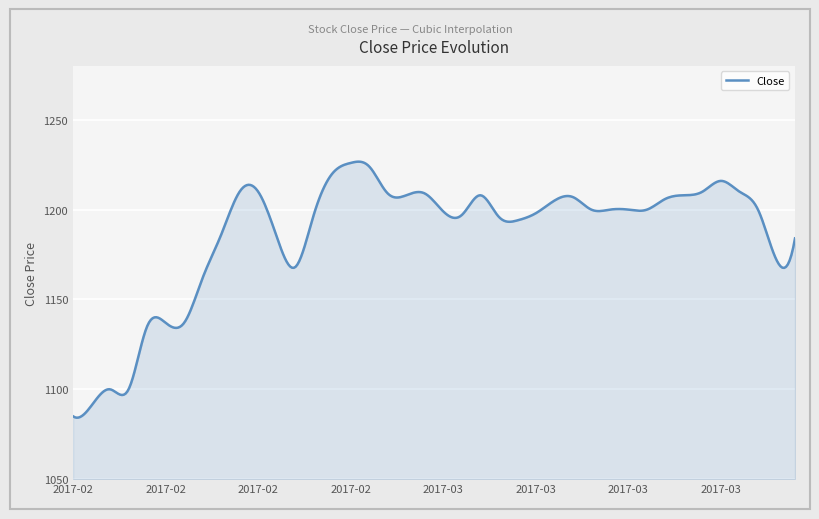

What is the maximum value shown in the chart?

1226.7